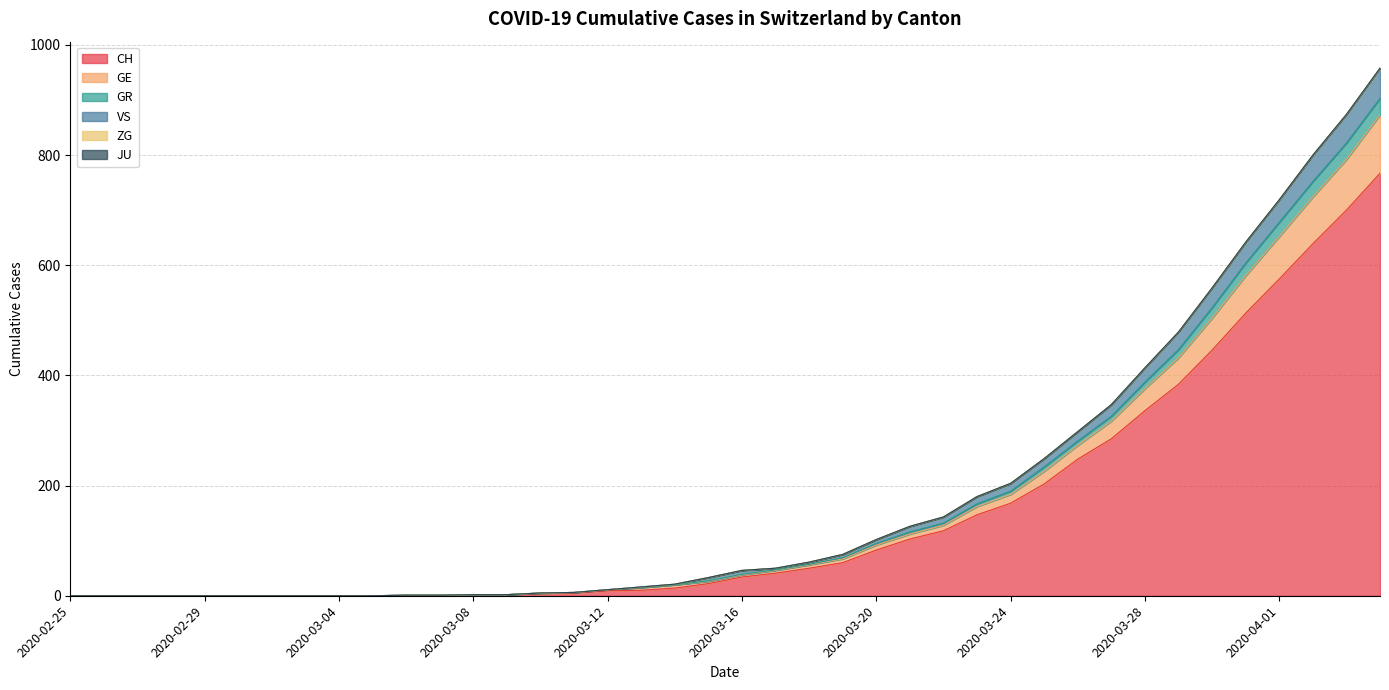

What is the label of the 34th point from the right?

2020-03-02